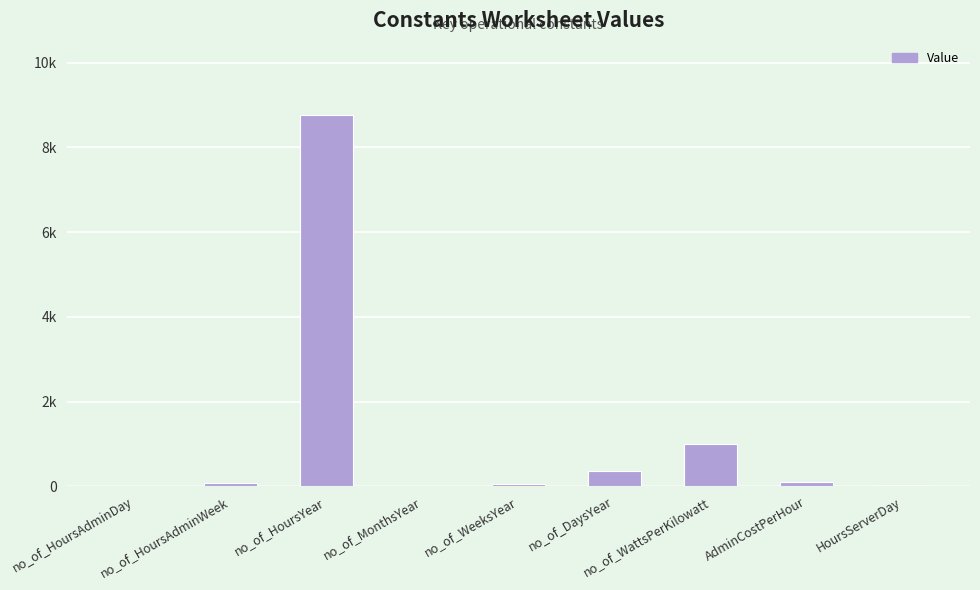

What is the value of the 2nd bar from the left?

70